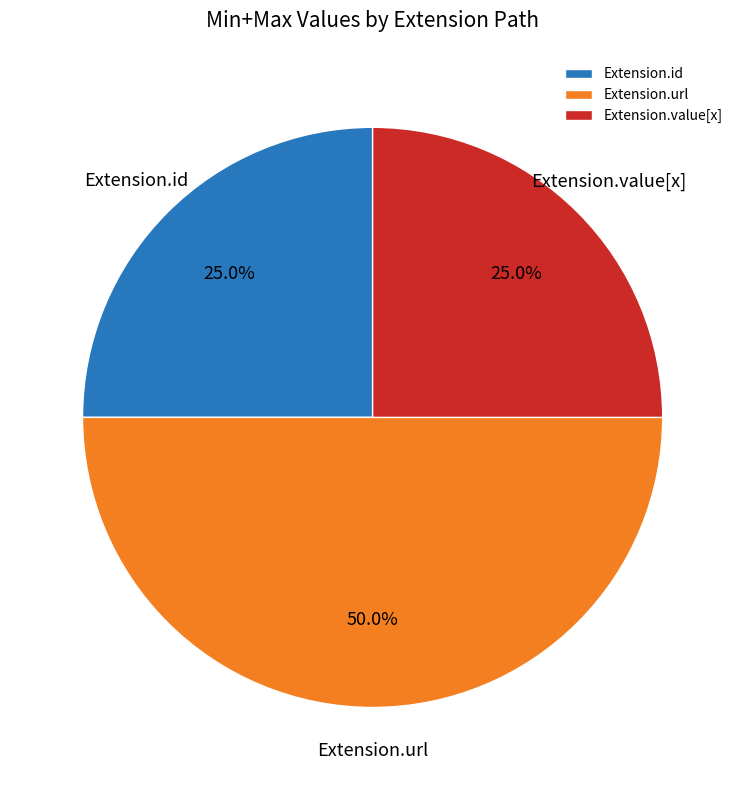

Between Extension.id and Extension.url, which is larger?

Extension.url